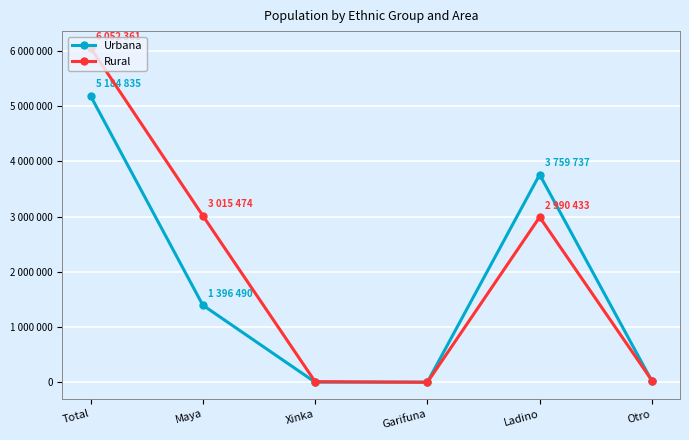

Rank the categories by Urbana value from lowest to highest.

Xinka, Garifuna, Otro, Maya, Ladino, Total